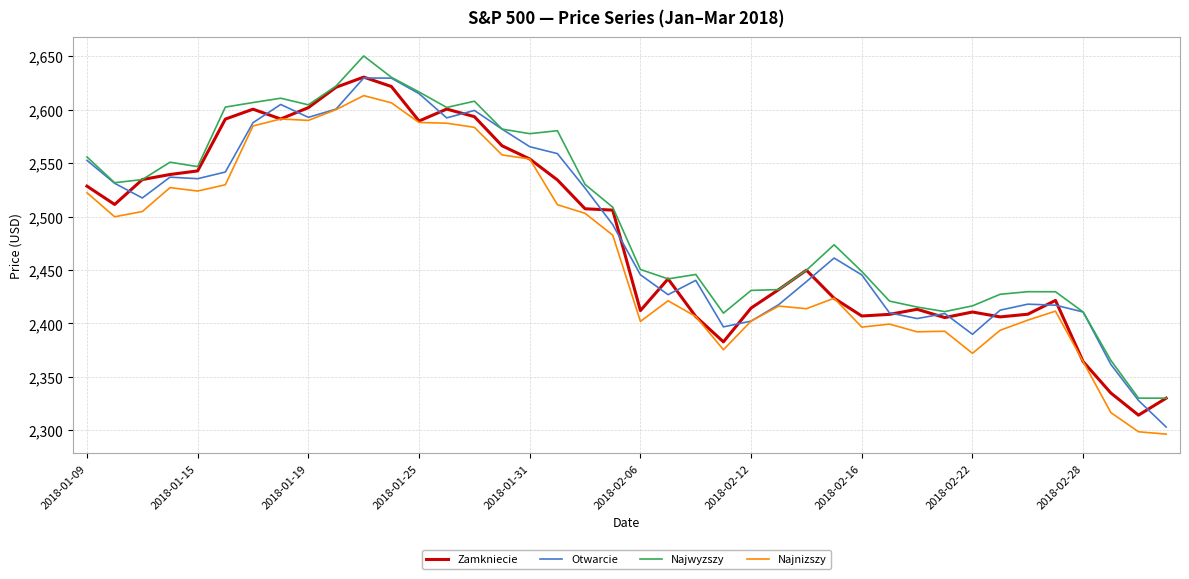

True or false: Najnizszy and Najwyzszy intersect in this chart.

False